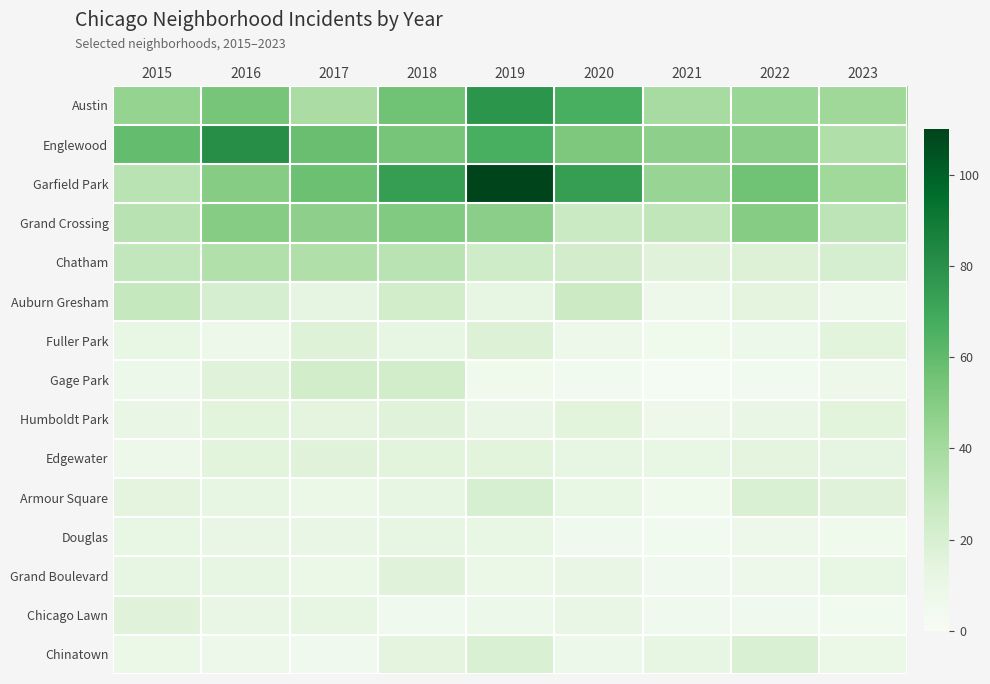

Which series has the widest spread of values?

Garfield Park